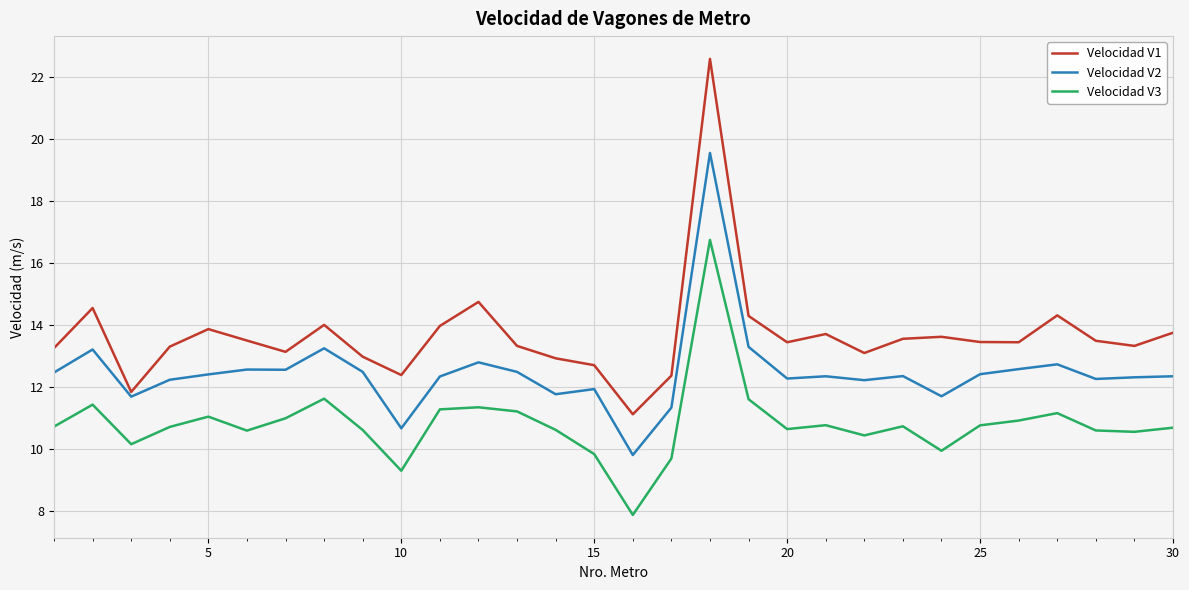

What is the greatest value displayed?

22.6